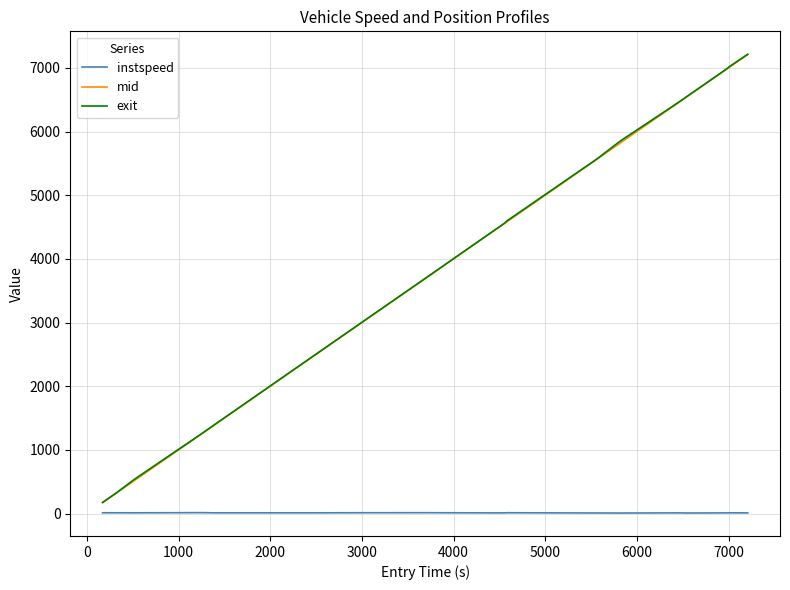

True or false: instspeed and mid intersect in this chart.

False